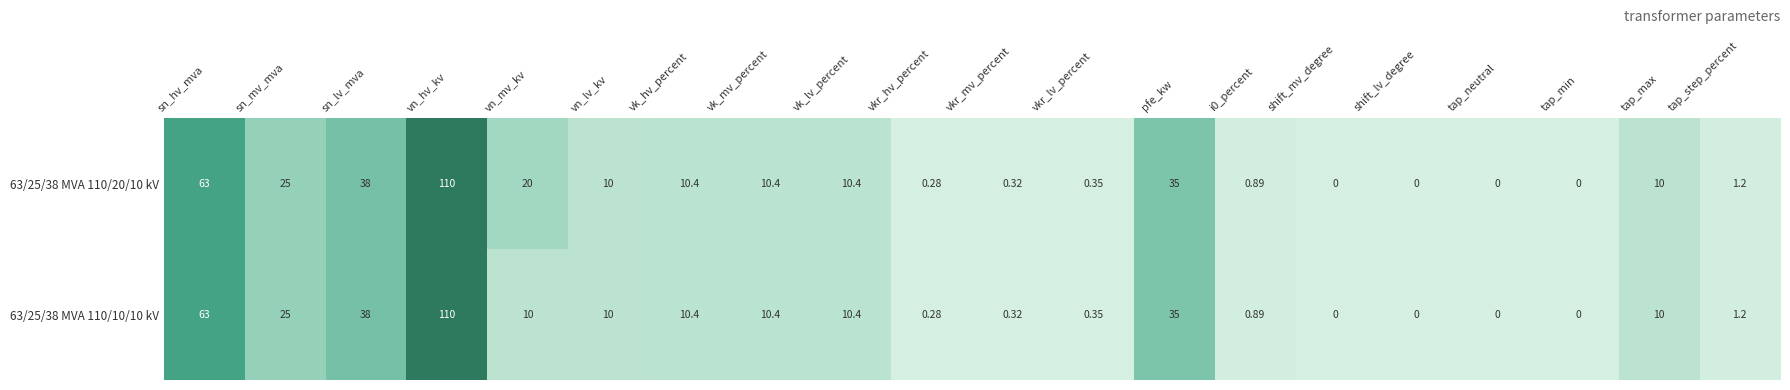

List the series in order of their overall mean, lowest first.

63/25/38 MVA 110/10/10 kV, 63/25/38 MVA 110/20/10 kV